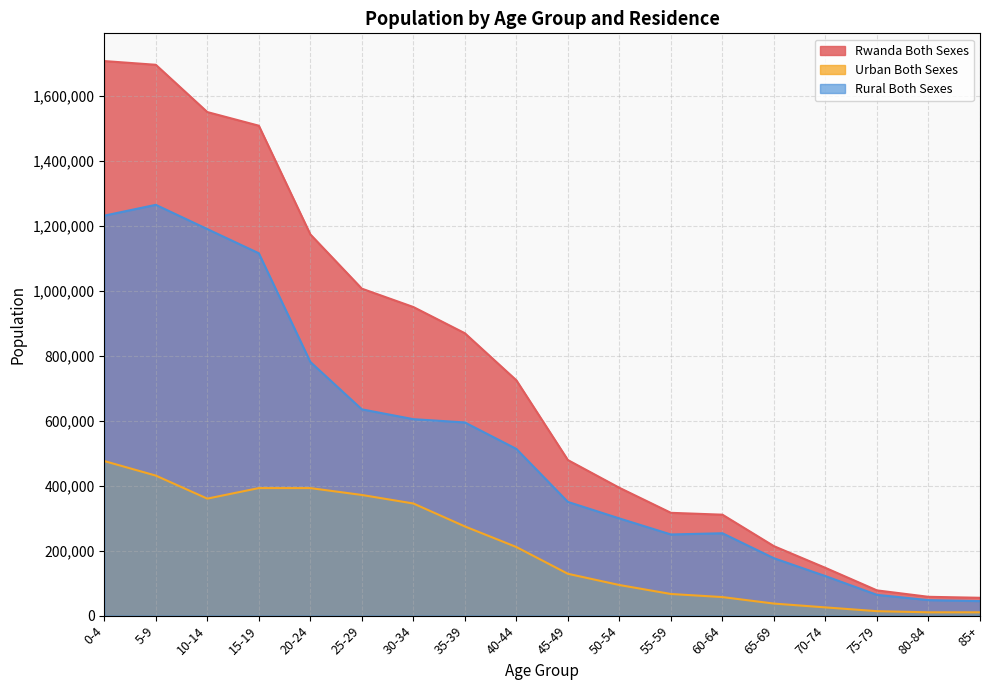

What is the difference between the second highest and minimum values in the Urban Both Sexes series?

421168